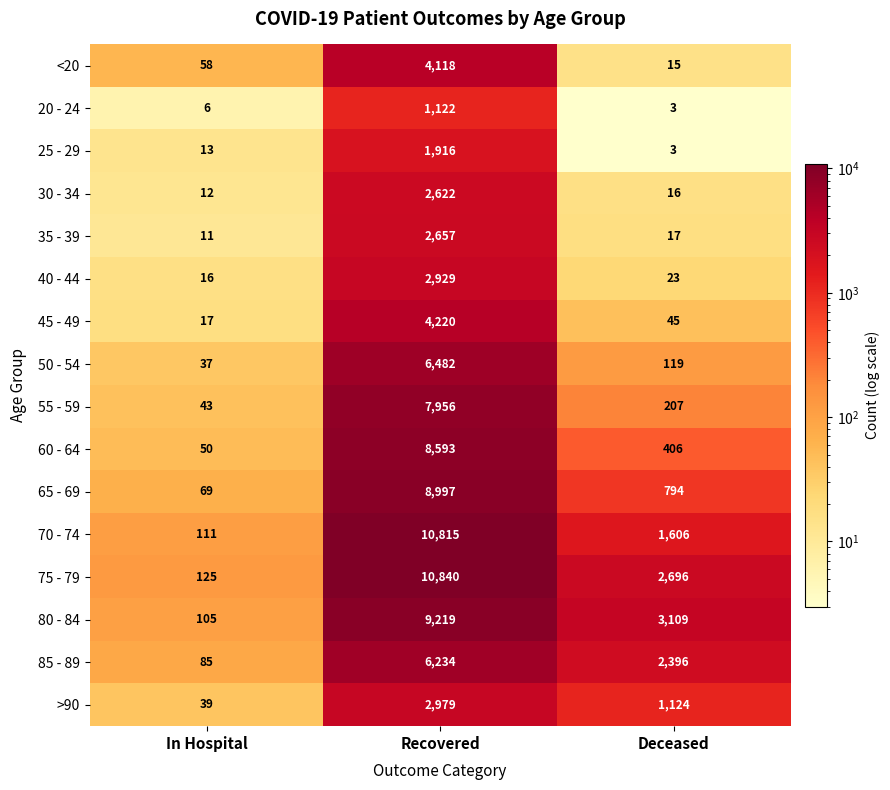

What is the difference between the highest and lowest values at In Hospital?

119